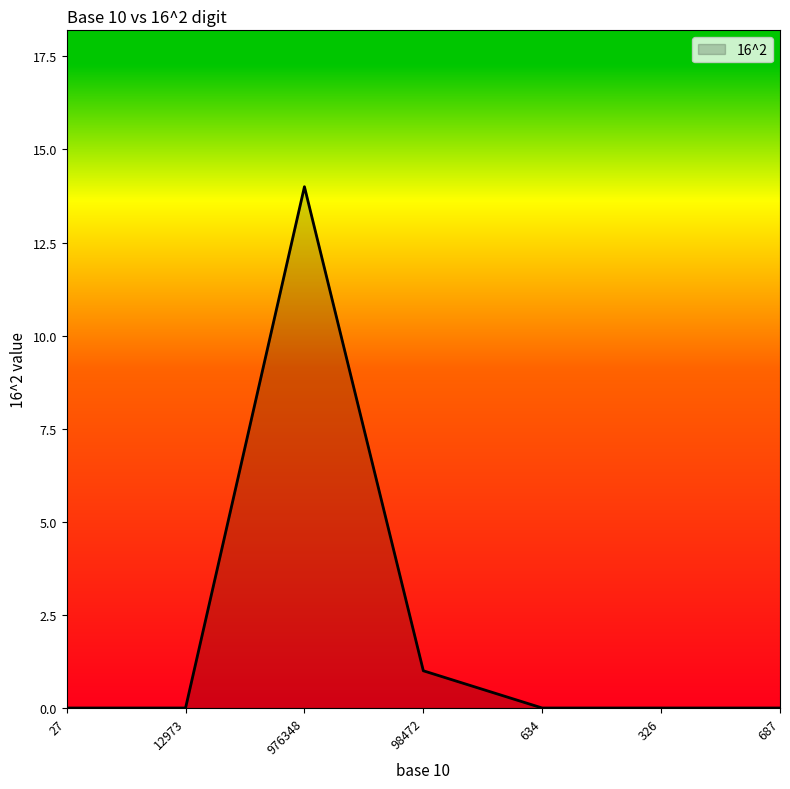

At which label is the value closest to 7?

98472